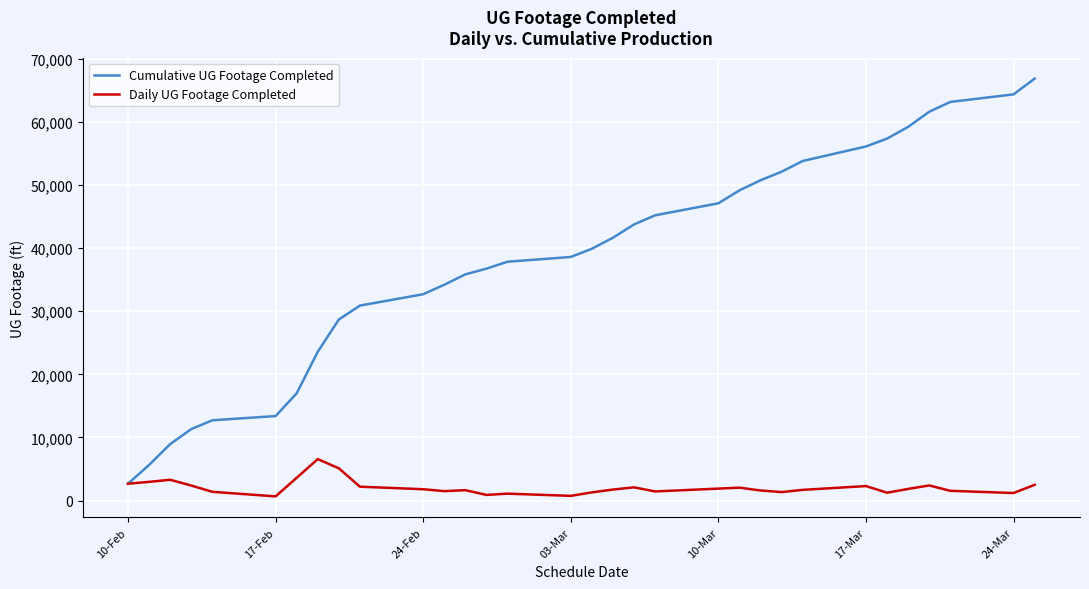

Which series has the largest range (max minus min)?

Cumulative UG Footage Completed